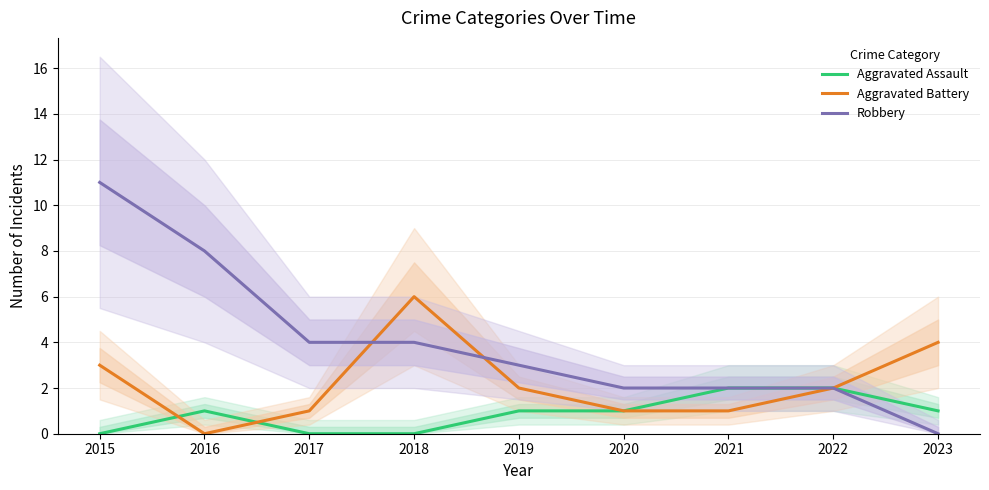

Rank the categories by Robbery value from lowest to highest.

2023, 2020, 2021, 2022, 2019, 2017, 2018, 2016, 2015